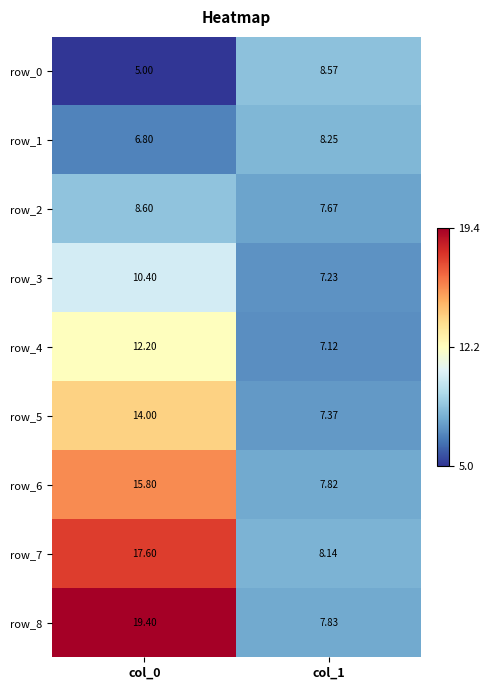

At how many categories does at least one series exceed 6?

2